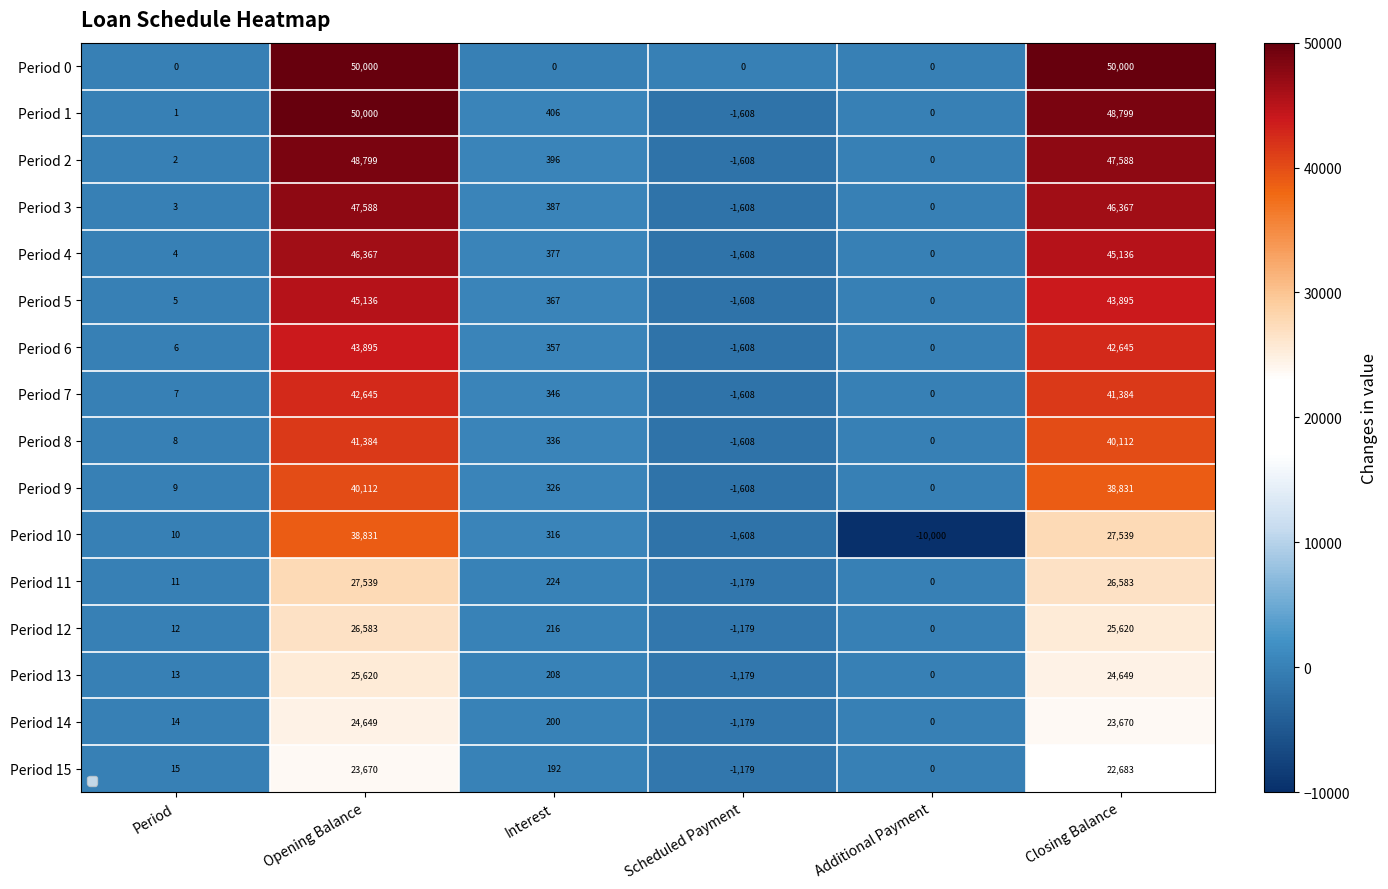

The Period 6 series shows 100 at Interest. True or false?

False